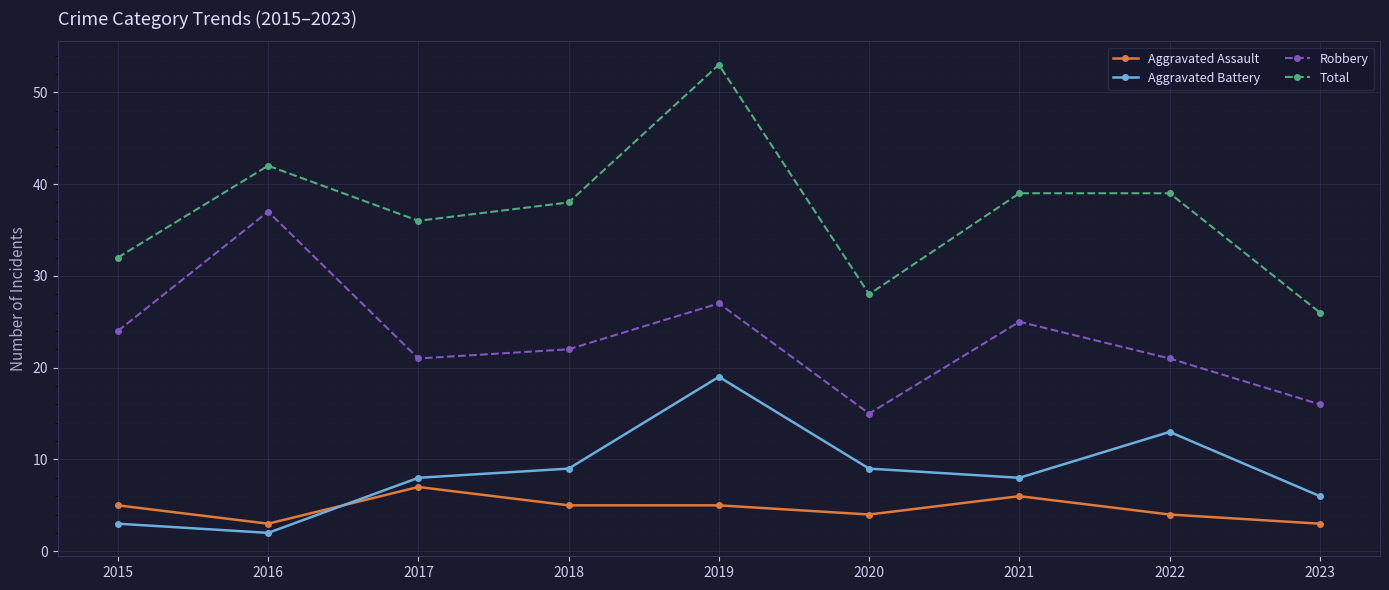

What is the maximum value for Aggravated Assault?

7